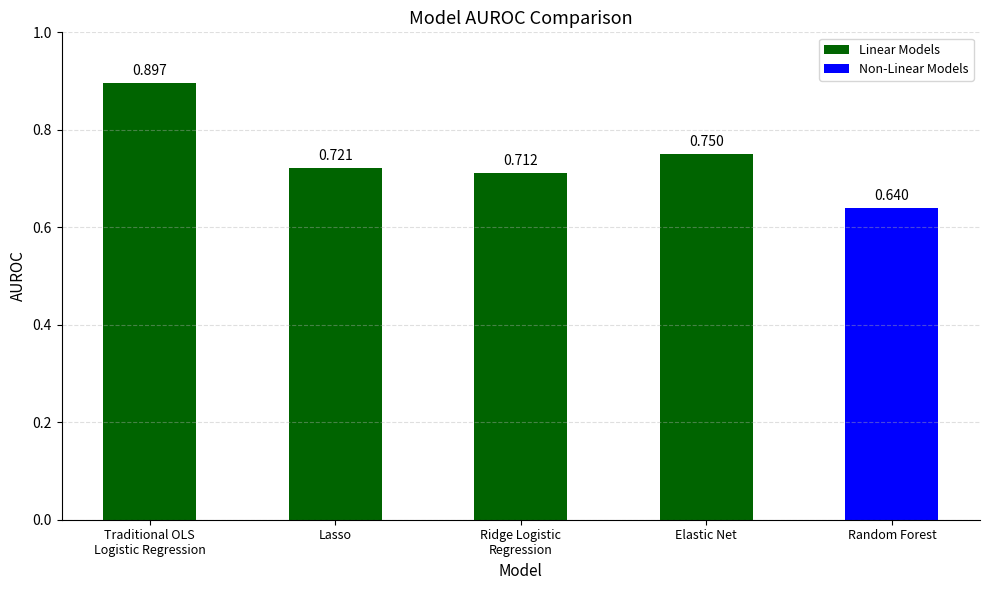

What is the label of the 5th bar from the right?

Traditional OLS
Logistic Regression